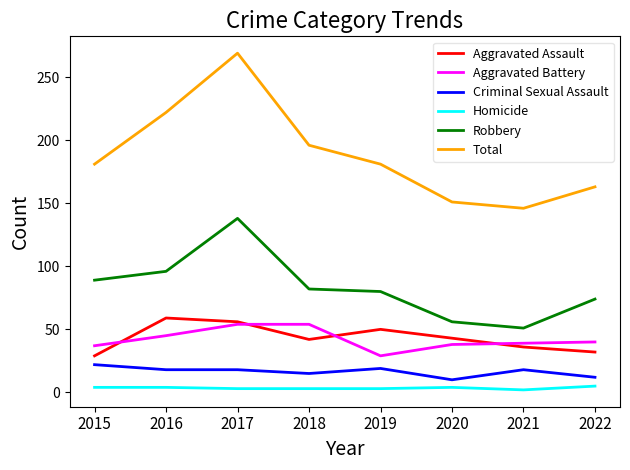

In Robbery, how many points are higher than both neighbors (excluding endpoints)?

1